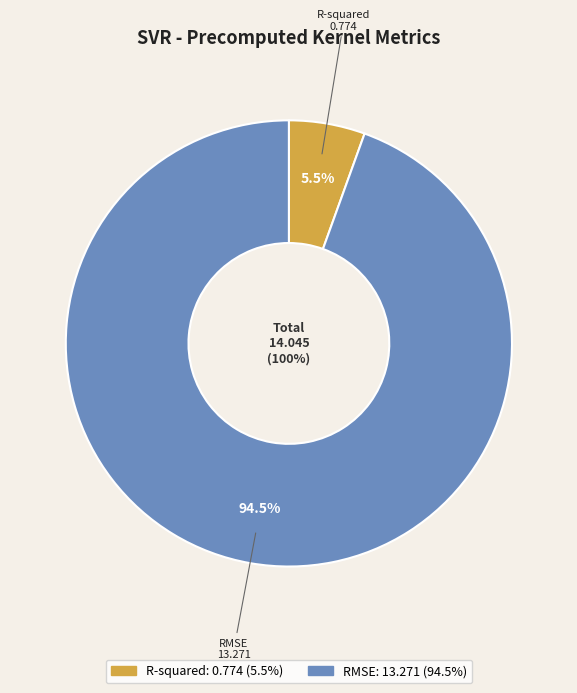

Is there any slice that represents more than half of the pie?

Yes